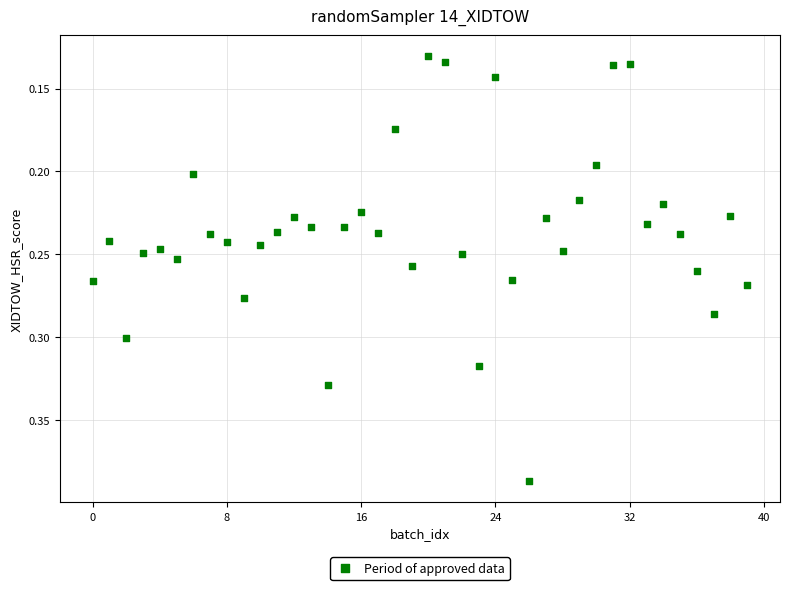

How many data points are displayed?

40